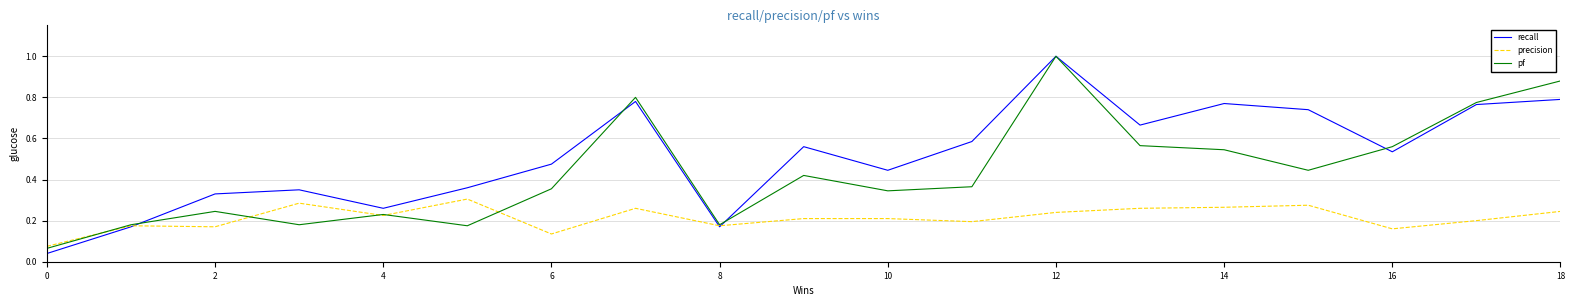

What is the maximum value shown in the chart?

1.0